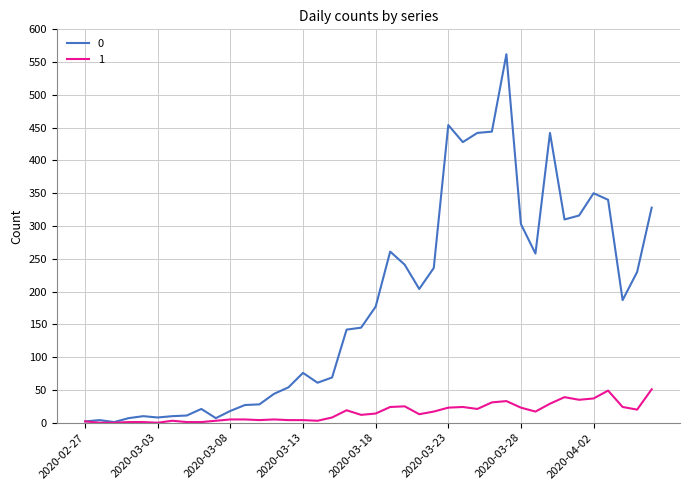

List the series in order of their overall mean, highest first.

0, 1